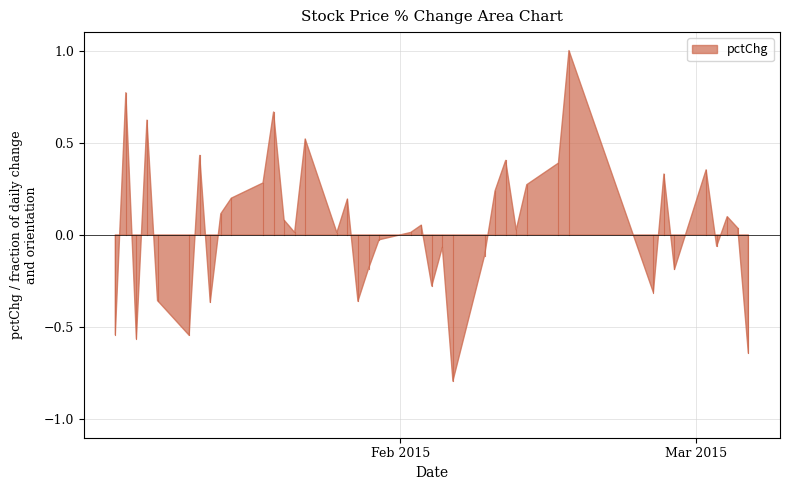

At which label is the value closest to 0?

2015-01-26